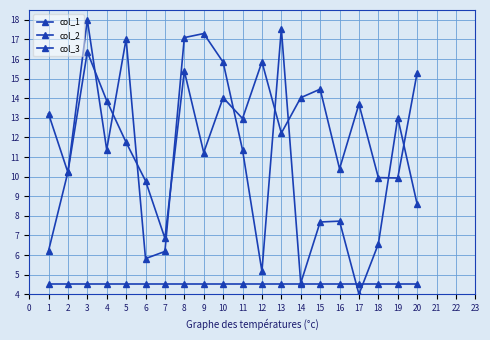

Reading right to left, extract all data points from this chart.

col_1: 20=8.6	19=13.0	18=6.6	17=4.0	16=7.7	15=7.7	14=4.6	13=17.6	12=5.2	11=11.4	10=15.8	9=17.3	8=17.1	7=6.2	6=5.8	5=17.0	4=11.4	3=18.0	2=10.2	1=13.2
col_2: 20=15.3	19=9.9	18=9.9	17=13.7	16=10.4	15=14.5	14=14.0	13=12.2	12=15.9	11=13.0	10=14.0	9=11.2	8=15.4	7=6.9	6=9.8	5=11.7	4=13.9	3=16.4	2=10.2	1=6.2
col_3: 20=4.5	19=4.5	18=4.5	17=4.5	16=4.5	15=4.5	14=4.5	13=4.5	12=4.5	11=4.5	10=4.5	9=4.5	8=4.5	7=4.5	6=4.5	5=4.5	4=4.5	3=4.5	2=4.5	1=4.5